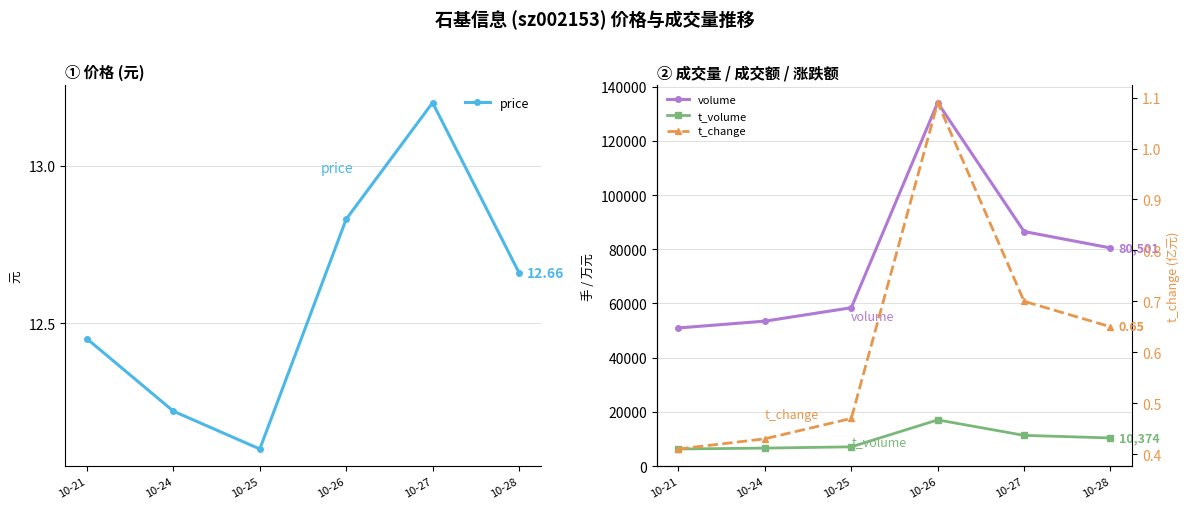

What is the minimum value shown in the chart?

0.4